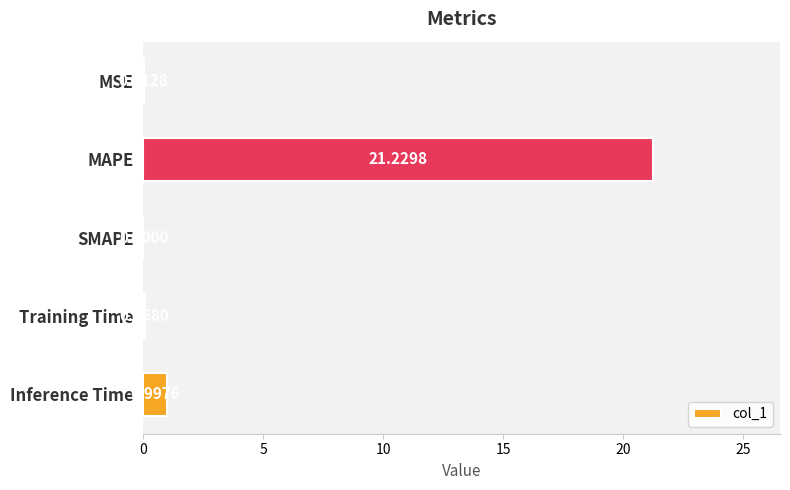

Which label corresponds to the largest value in the chart?

MAPE